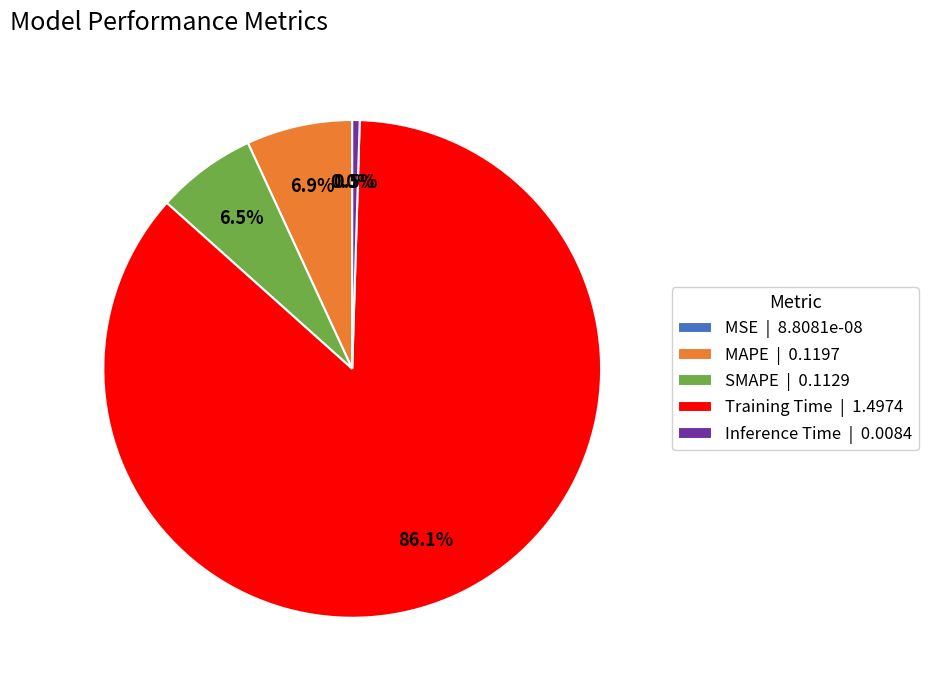

What is the majority slice?

Training Time